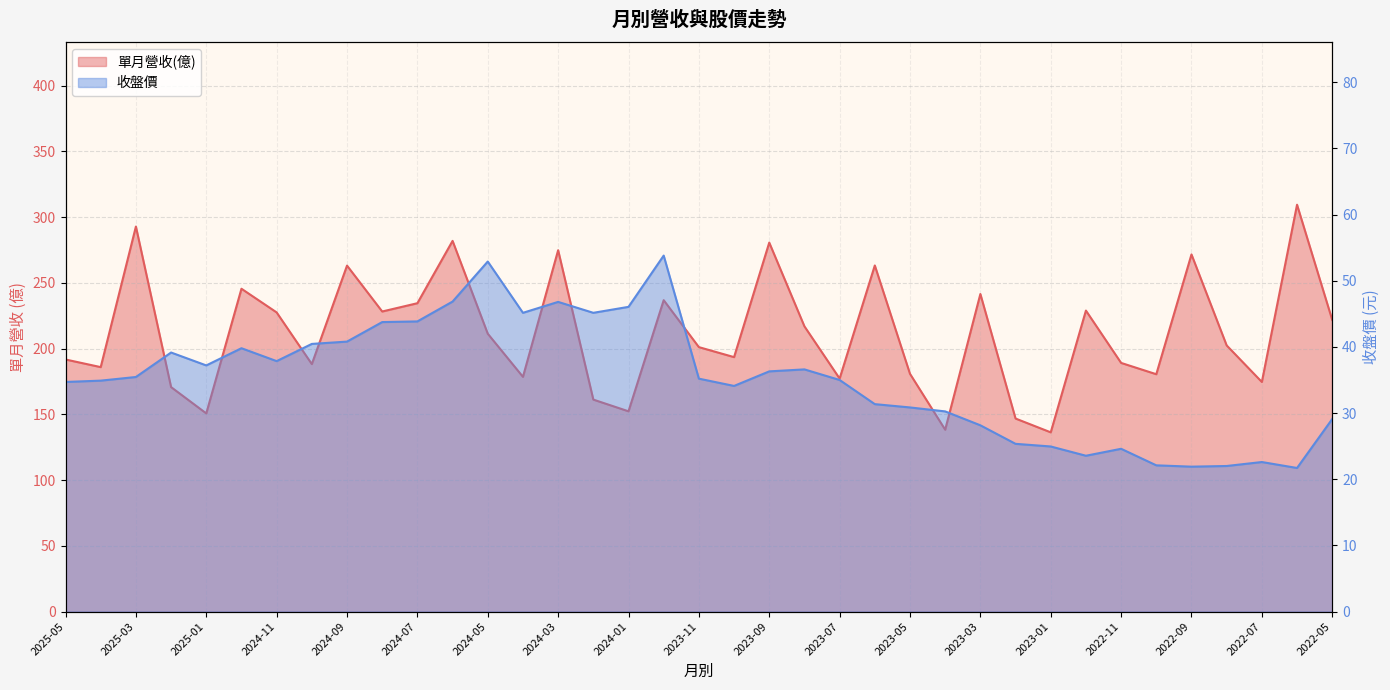

Reading left to right, what are all the values shown in this chart?

單月營收(億): 2025-05=191.7	2025-04=185.9	2025-03=292.8	2025-02=170.7	2025-01=150.7	2024-12=245.5	2024-11=227.5	2024-10=188.2	2024-09=263.1	2024-08=228.2	2024-07=234.5	2024-06=281.9	2024-05=211.3	2024-04=178.5	2024-03=274.8	2024-02=161.2	2024-01=152.3	2023-12=236.8	2023-11=201.1	2023-10=193.5	2023-09=280.6	2023-08=216.9	2023-07=177.2	2023-06=263.2	2023-05=180.8	2023-04=138.3	2023-03=241.5	2023-02=146.8	2023-01=136.3	2022-12=228.9	2022-11=189.1	2022-10=180.5	2022-09=271.6	2022-08=202.4	2022-07=174.6	2022-06=309.4	2022-05=221.8
收盤價: 2025-05=34.7	2025-04=34.9	2025-03=35.5	2025-02=39.1	2025-01=37.2	2024-12=39.8	2024-11=37.9	2024-10=40.5	2024-09=40.8	2024-08=43.8	2024-07=43.9	2024-06=46.9	2024-05=52.9	2024-04=45.1	2024-03=46.8	2024-02=45.1	2024-01=46.0	2023-12=53.8	2023-11=35.2	2023-10=34.1	2023-09=36.3	2023-08=36.6	2023-07=35.0	2023-06=31.4	2023-05=30.9	2023-04=30.2	2023-03=28.1	2023-02=25.4	2023-01=24.9	2022-12=23.6	2022-11=24.6	2022-10=22.1	2022-09=21.9	2022-08=22.0	2022-07=22.6	2022-06=21.7	2022-05=29.1